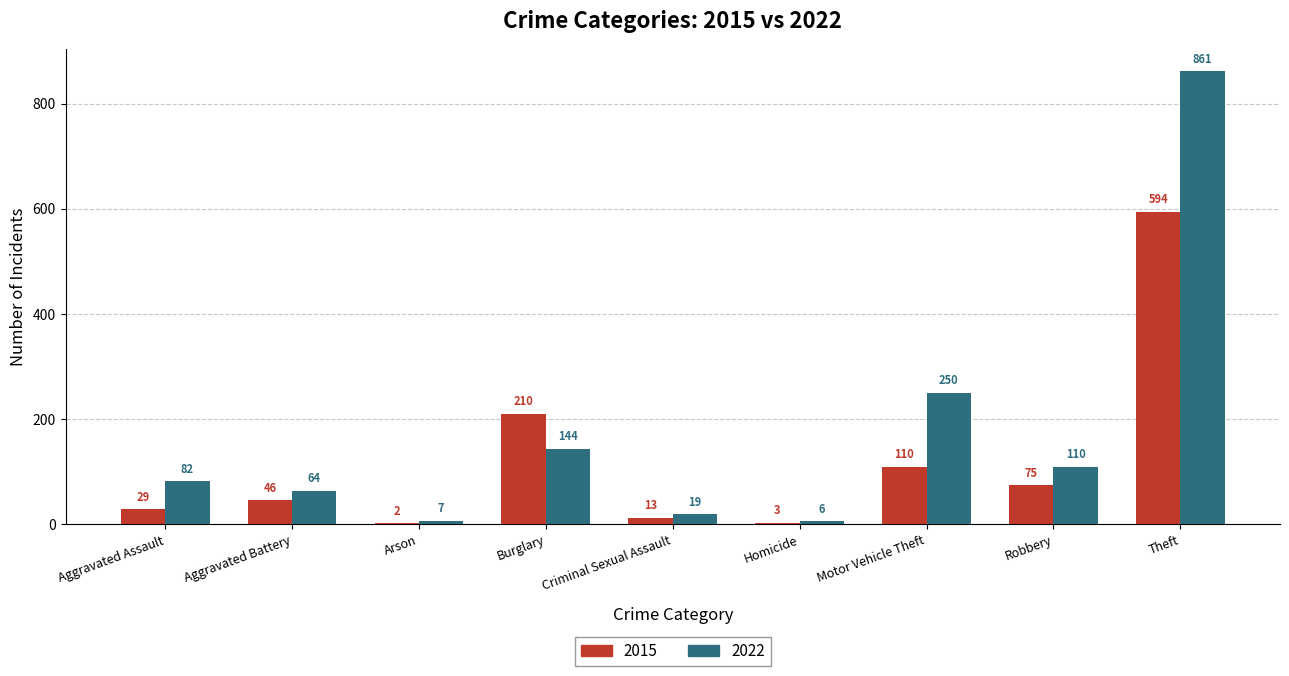

The value of 2015 at Motor Vehicle Theft is 110. True or false?

True